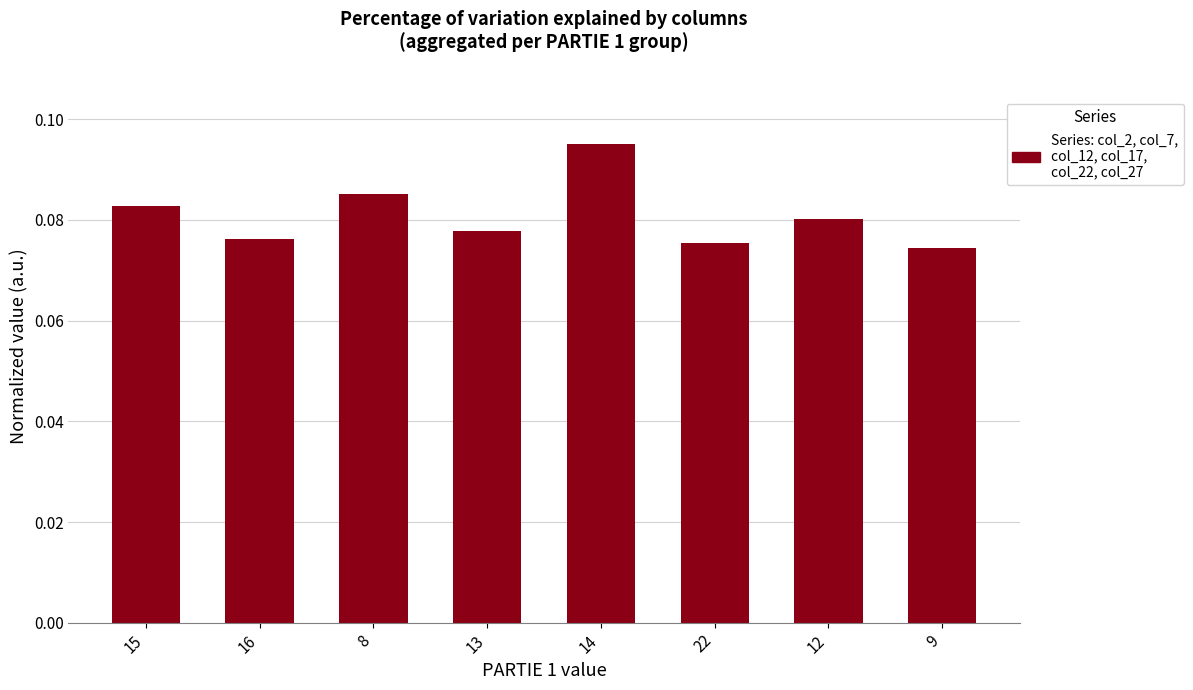

What is the label of the 6th bar from the left?

22